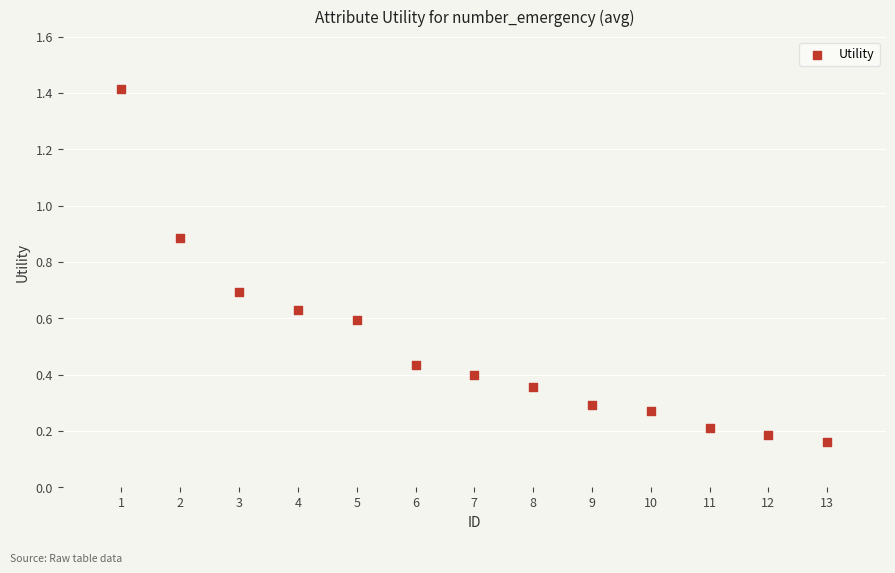

What is the range of Y values (max minus min)?

1.3